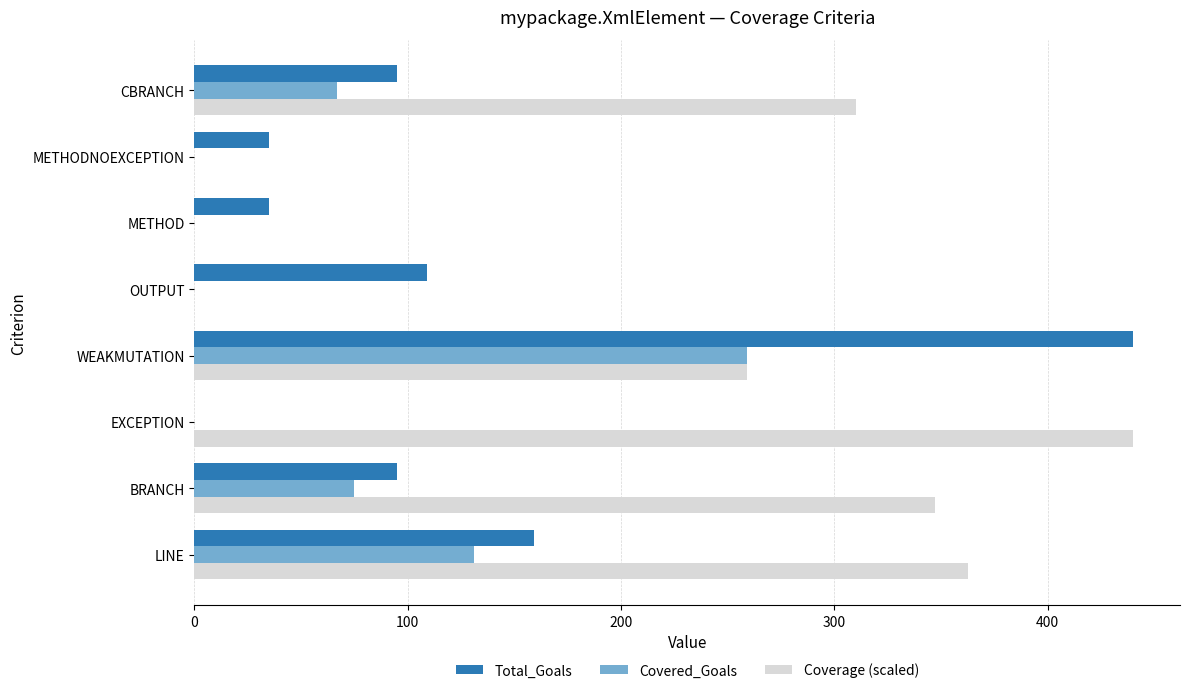

What is the sum of the Total_Goals values at WEAKMUTATION and METHODNOEXCEPTION?

475.0